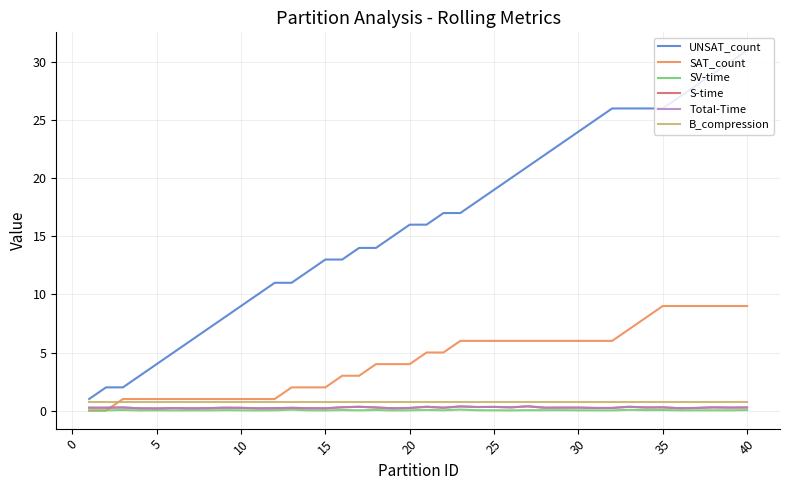

Is this an area chart (filled region under the line)?

No